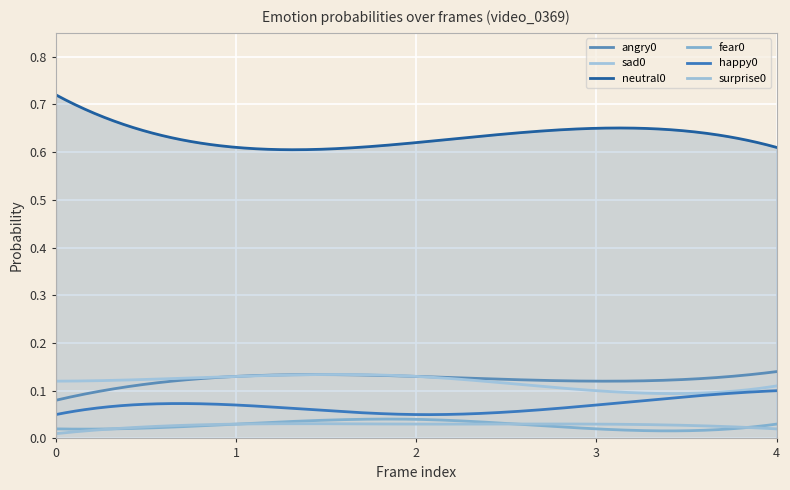

What is the sum of all fear0 values?

8.2